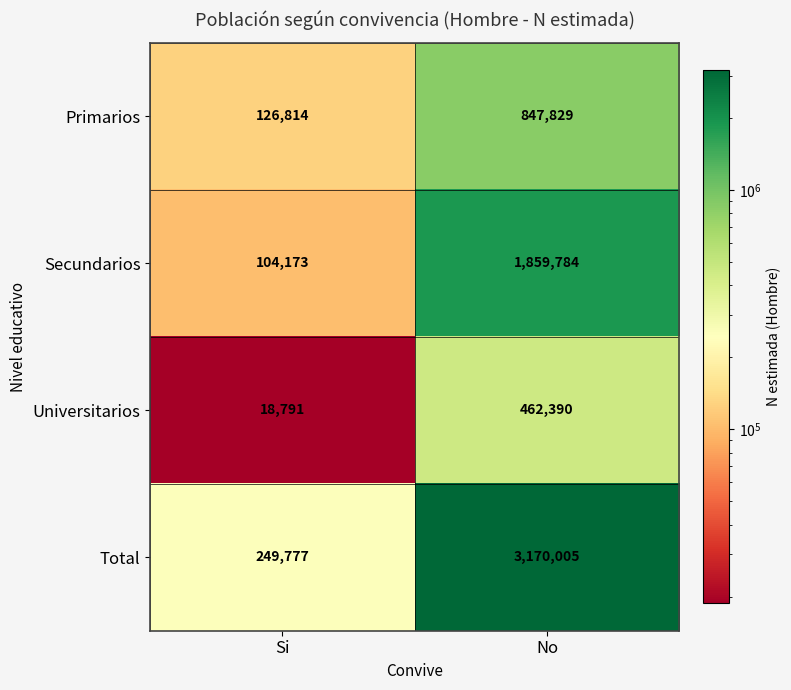

What is the sum of all Universitarios values?

481181